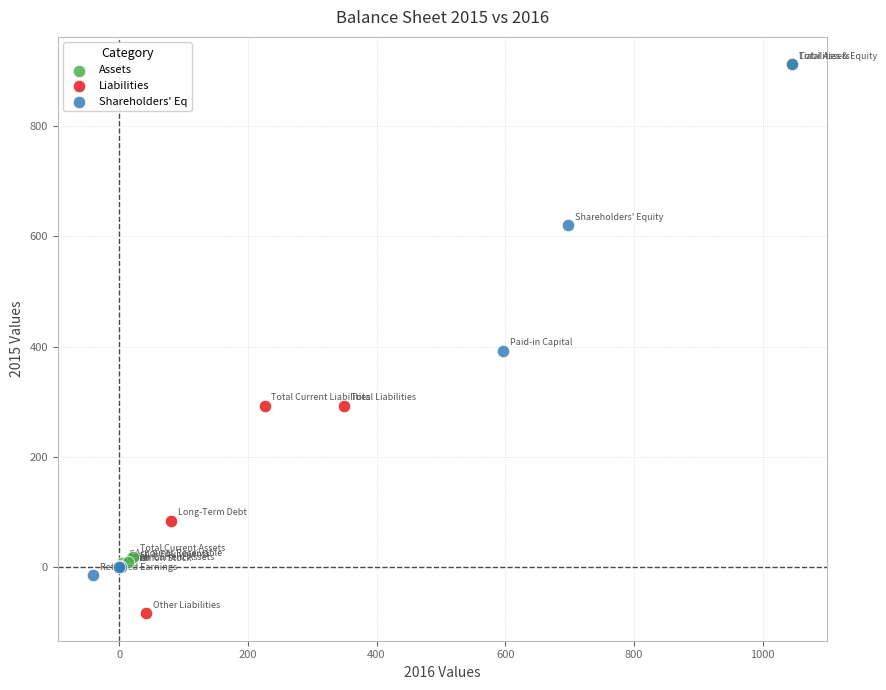

What are all the series names shown in the legend?

Assets, Liabilities, Shareholders' Eq